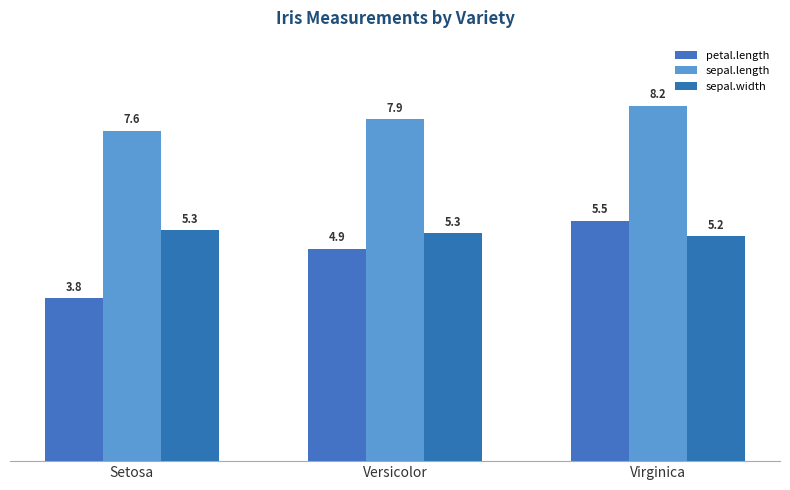

Reading right to left, list all the values displayed in this chart.

petal.length: 5.5	4.9	3.8
sepal.length: 8.2	7.9	7.6
sepal.width: 5.2	5.3	5.3